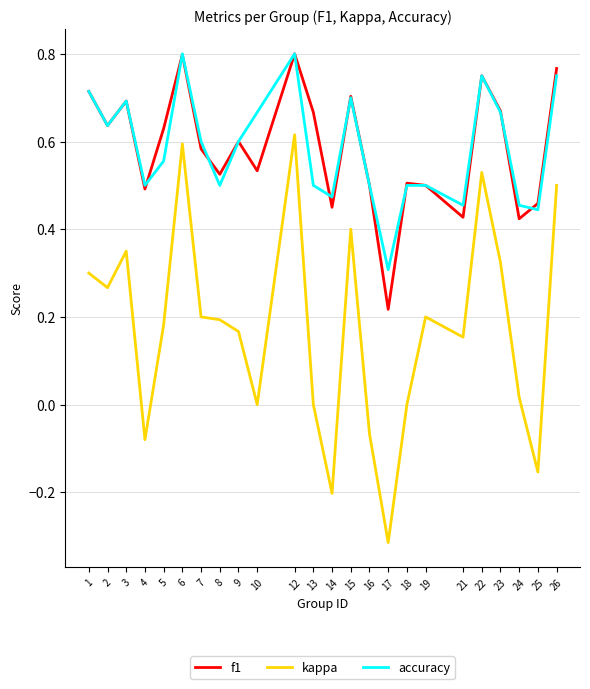

Does the chart have visible grid lines?

Yes